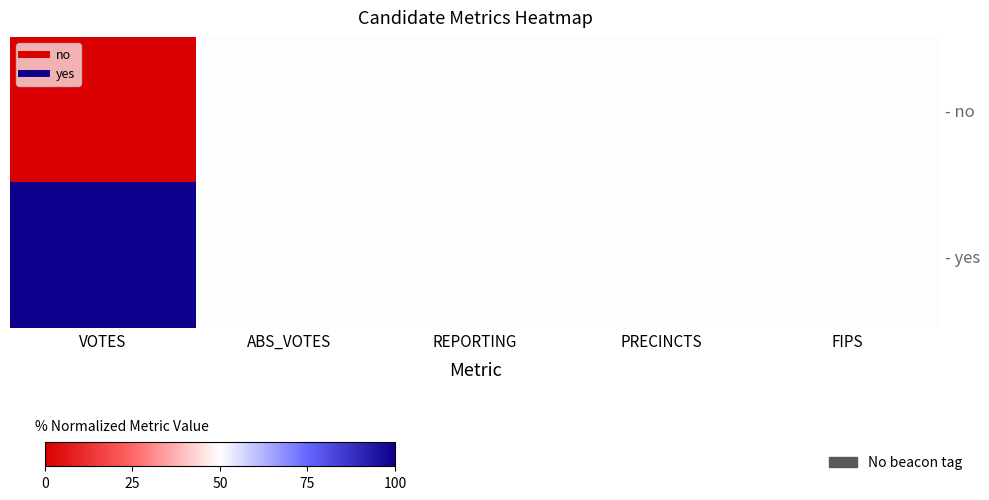

List the series in order of their peak value, lowest first.

- no, - yes